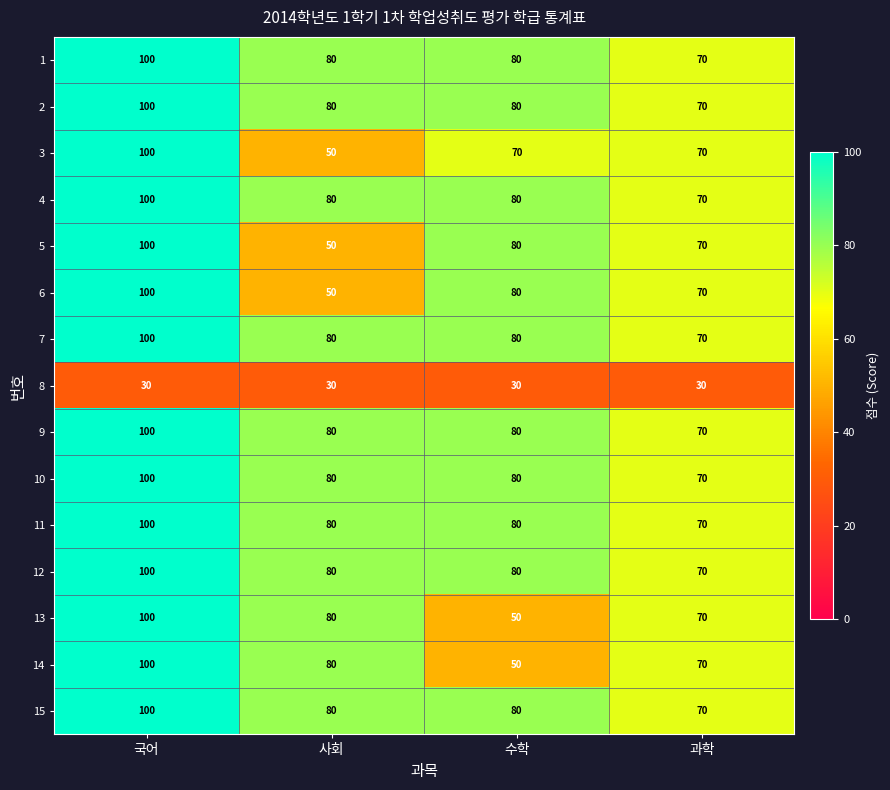

What is the spread (max minus min) of values at 사회?

50